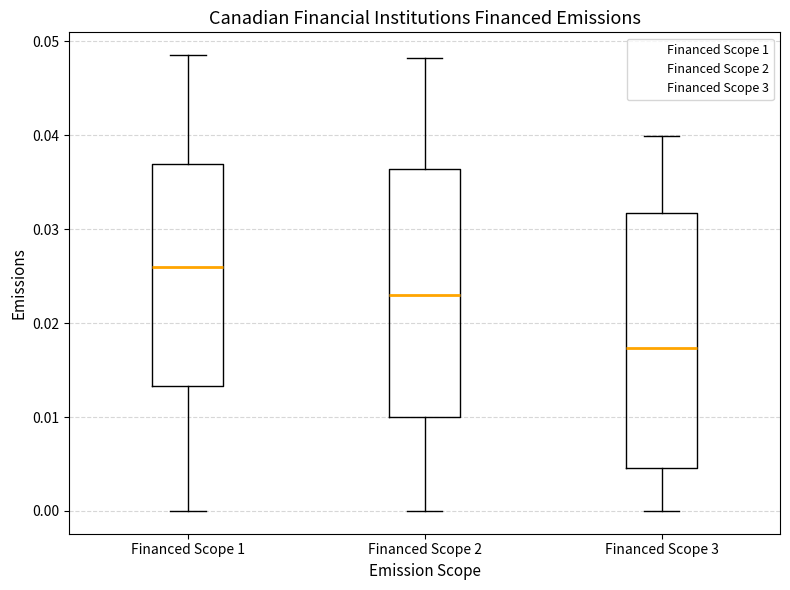

Reading left to right, read every box against the y-axis: the position of its median line, the range the box covers, and the ends of its whiskers. The values are not printed on the chart, so give them approximately, as read against the axis.

Financed Scope 1: median 0.026, box 0.013 to 0.037, whiskers 0.000 to 0.049
Financed Scope 2: median 0.023, box 0.010 to 0.036, whiskers 0.000 to 0.048
Financed Scope 3: median 0.017, box 0.005 to 0.032, whiskers 0.000 to 0.040